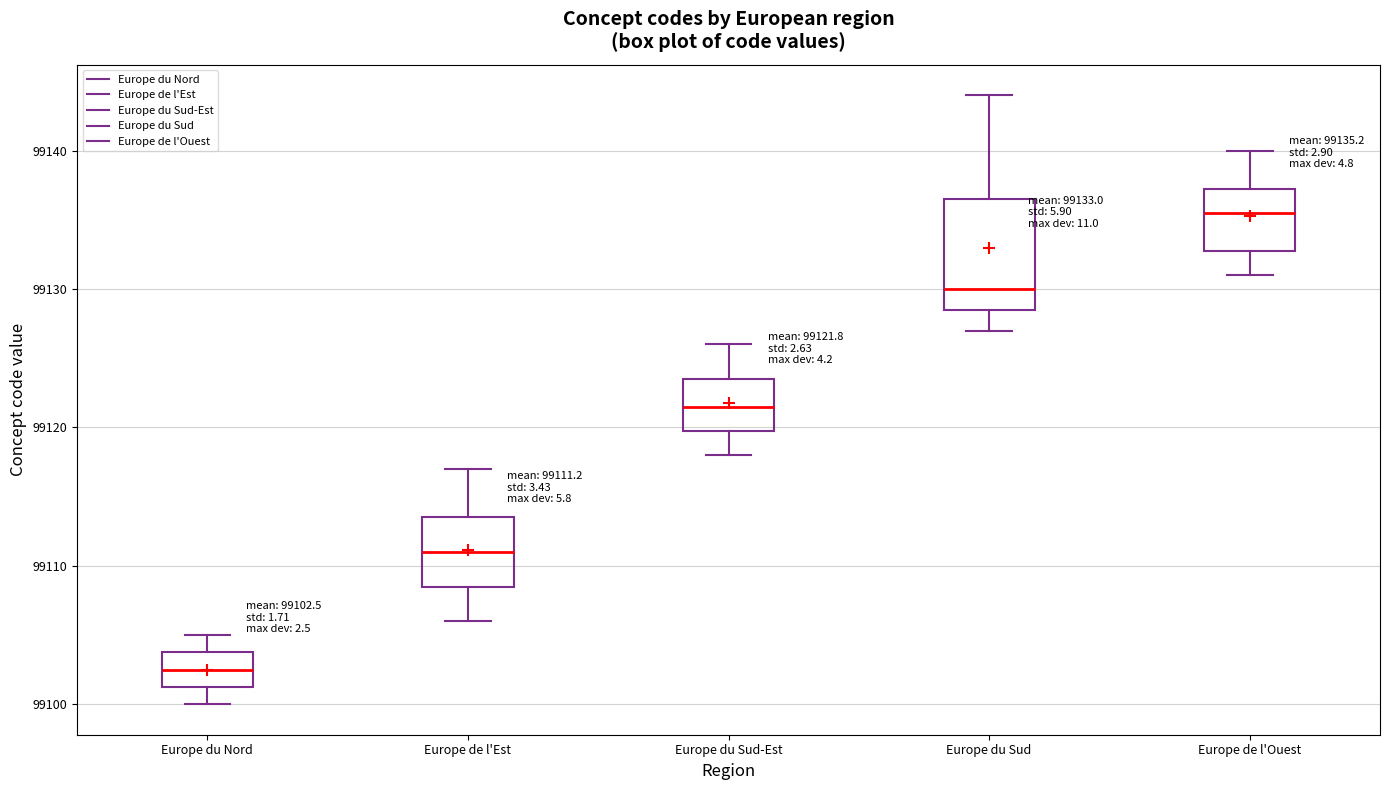

Which box's median line is the lowest?

Europe du Nord